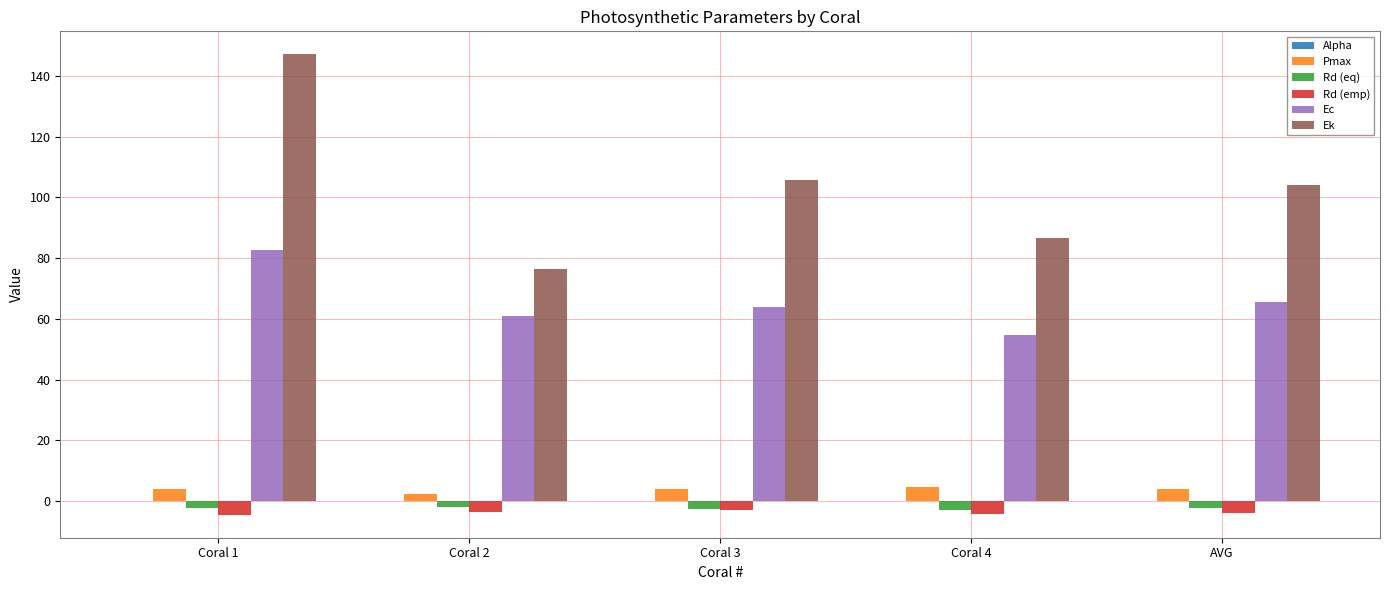

Is the value of Ek at Coral 1 greater than the value of Rd (eq) at Coral 1?

Yes